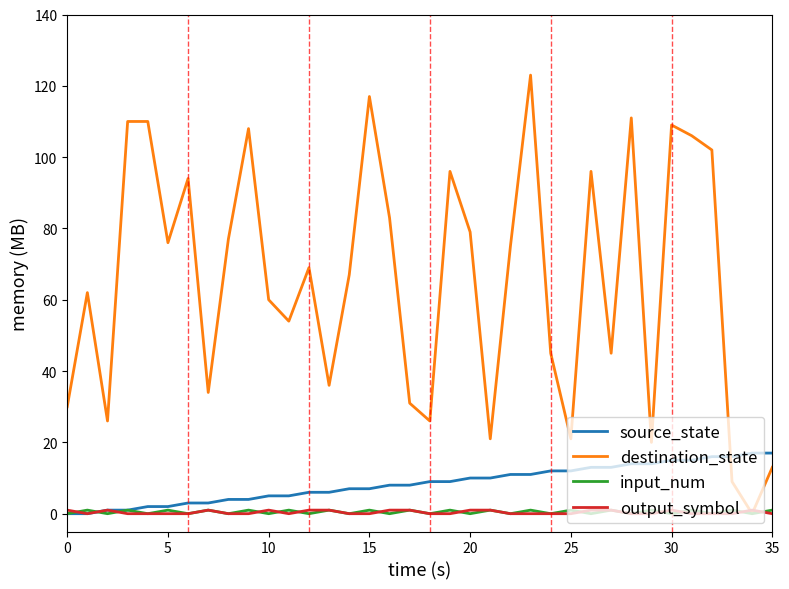

Which series has the largest range (max minus min)?

destination_state